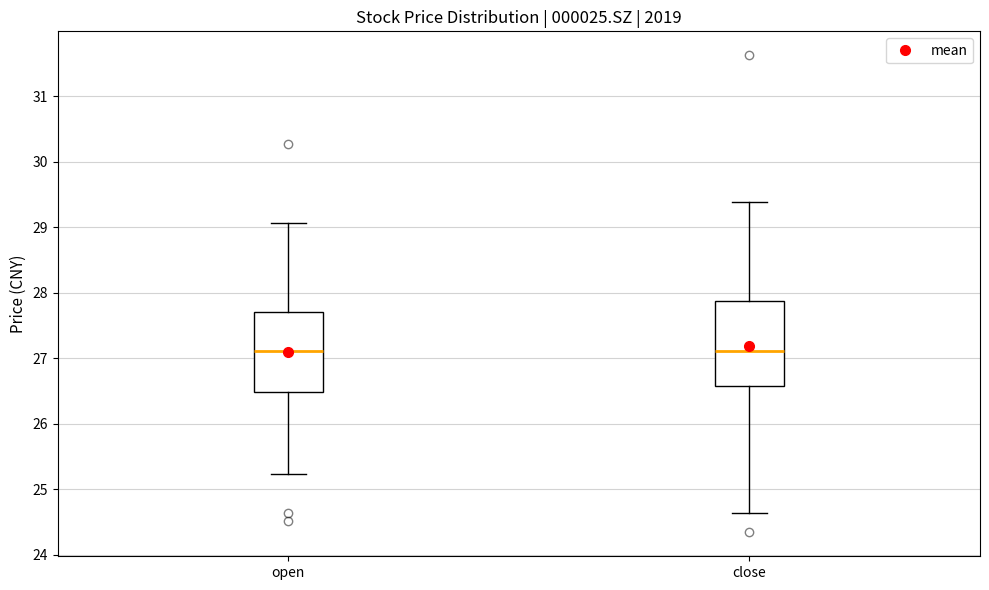

Where does the median line of the box for open sit on the y-axis? The values are not printed on the chart, so give them approximately, as read against the axis.

27.1